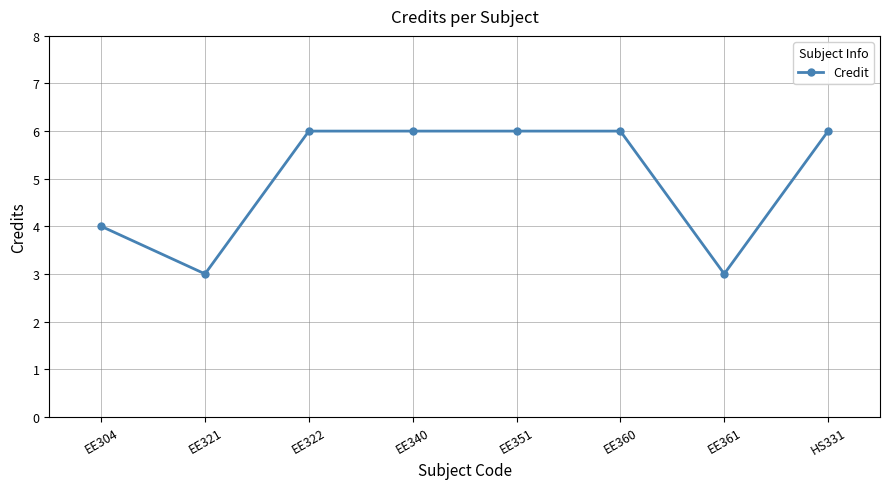

What is the change in value from EE360 to EE361?

-3